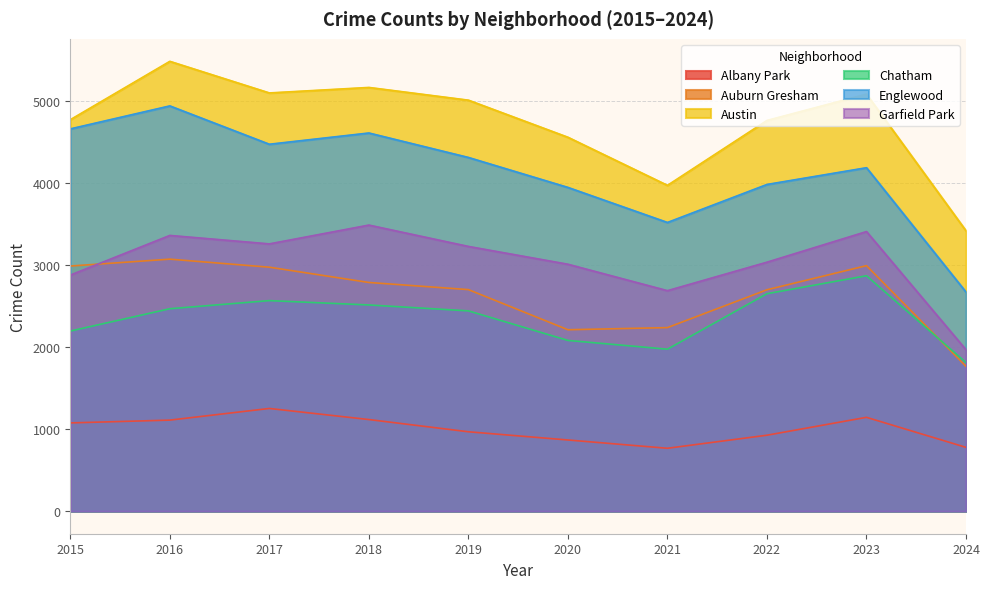

What is the approximate value of Englewood at 2015, to the nearest 10?

4660